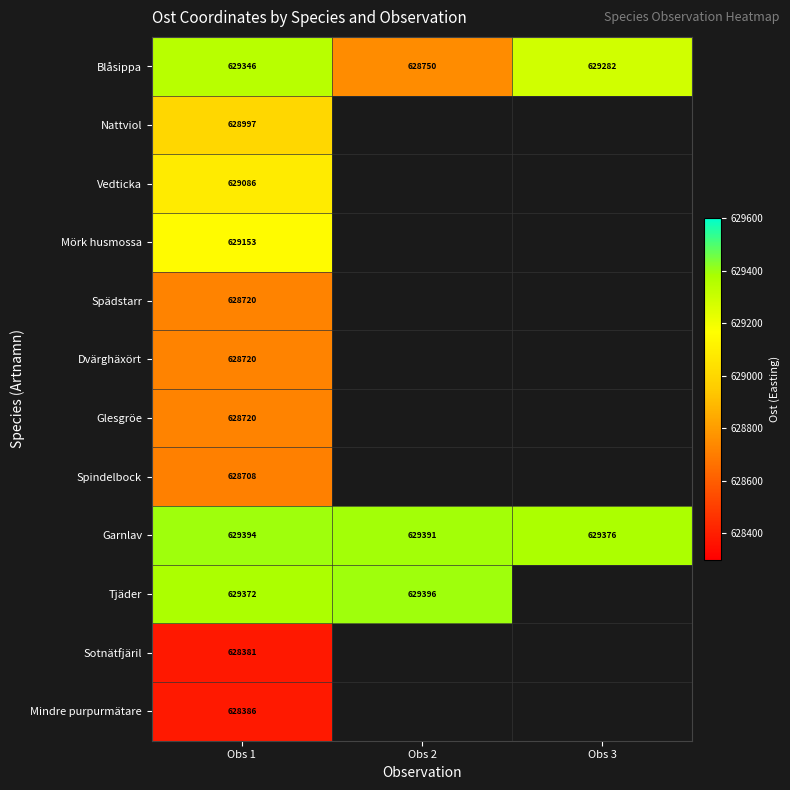

How many data points does each series have?

3